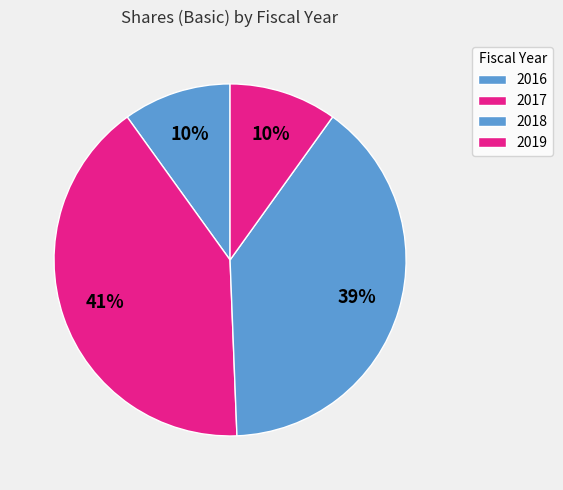

To the nearest percent, what percentage of the pie is 2016?

10%